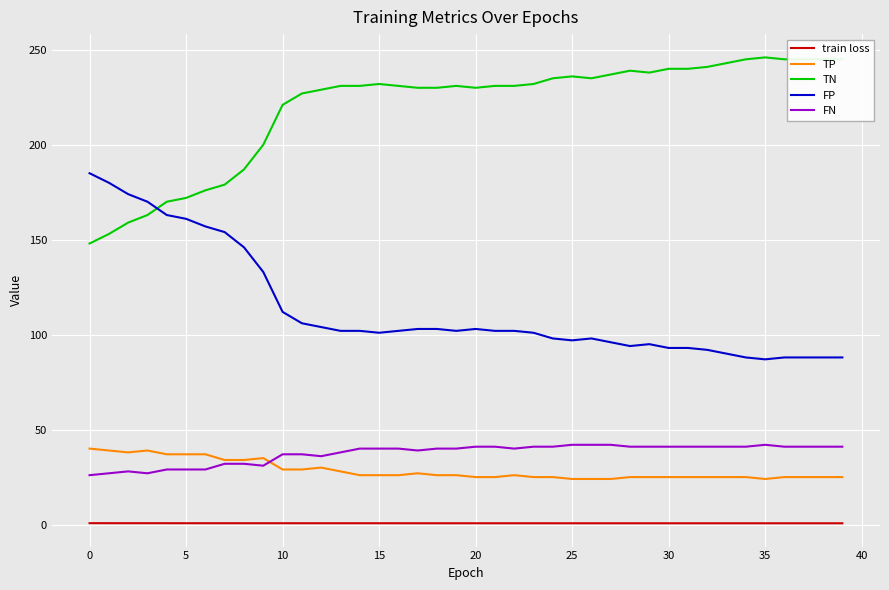

What is the minimum value for FN?

26.0